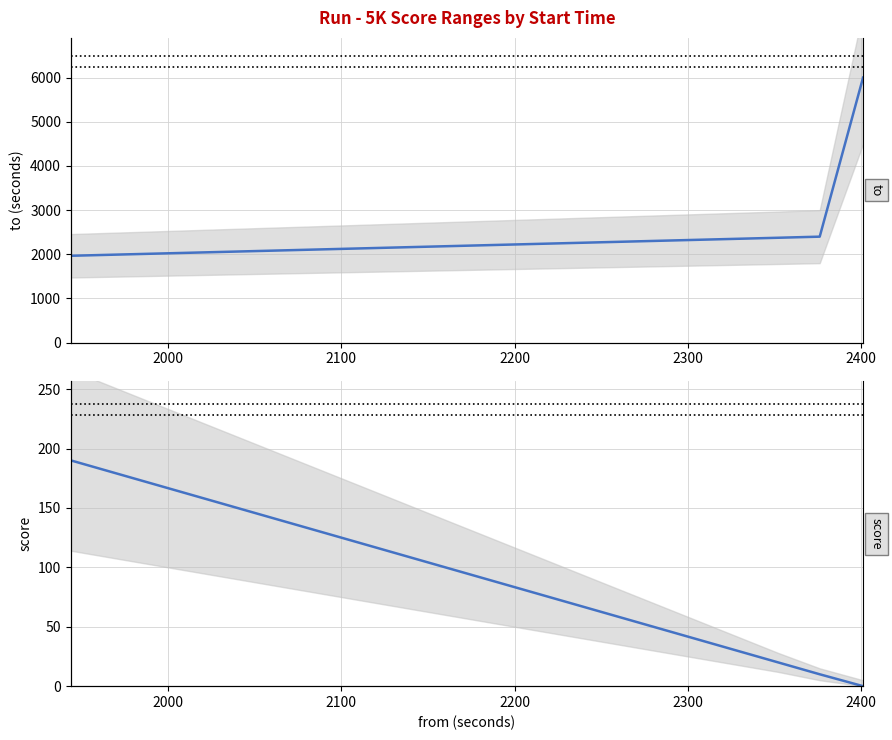

The score series shows 284 at 2100. True or false?

False